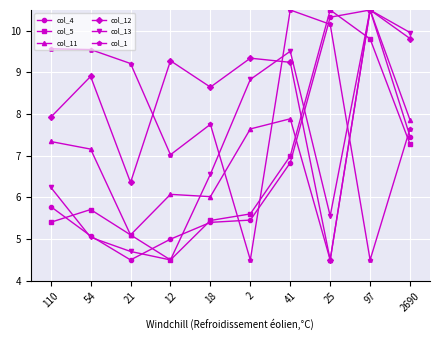

In col_4, how many points are lower than both neighbors (excluding endpoints)?

1